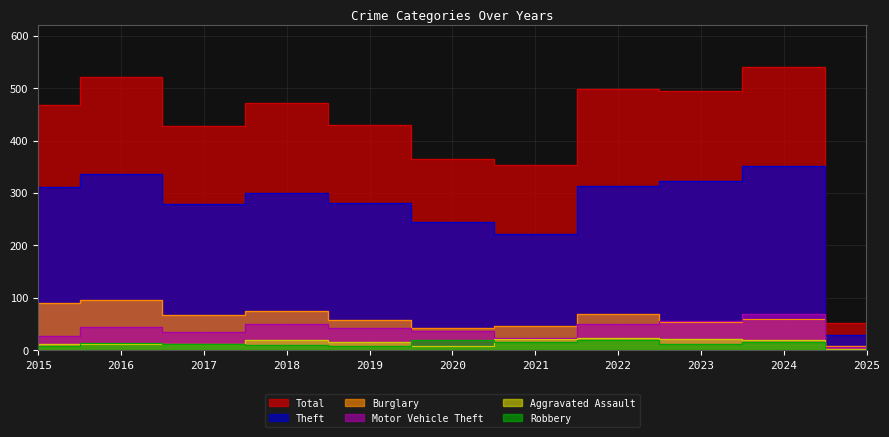

The Theft series shows 280 at 2017. True or false?

True